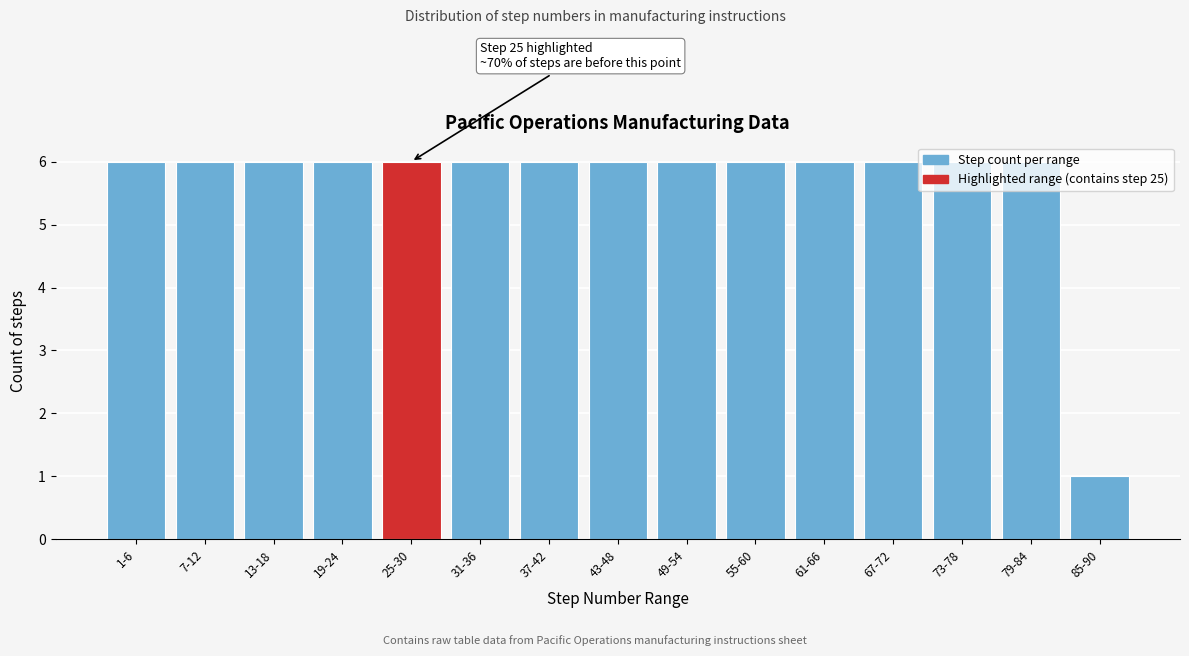

What is the ratio of the value at 1-6 to the value at 37-42?

1.0